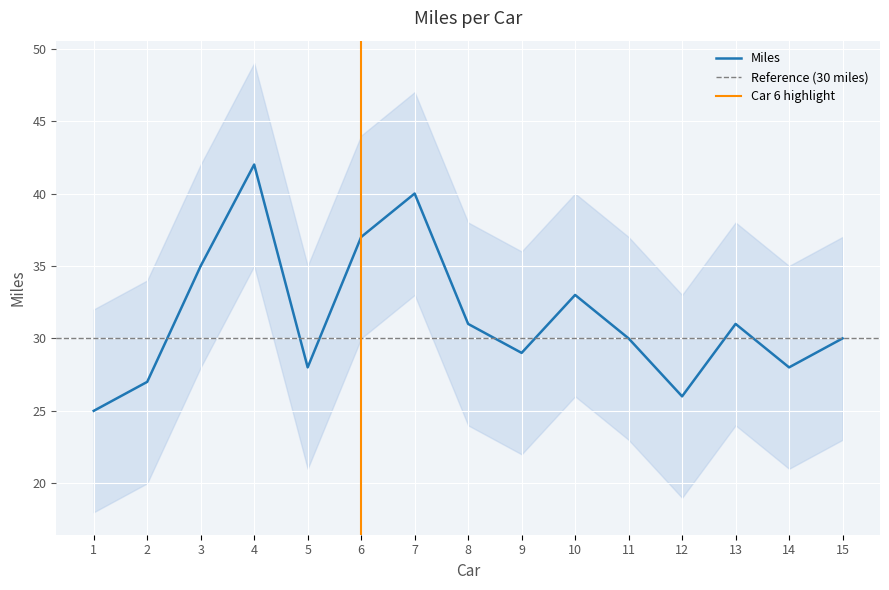

What is the smallest value displayed?

25